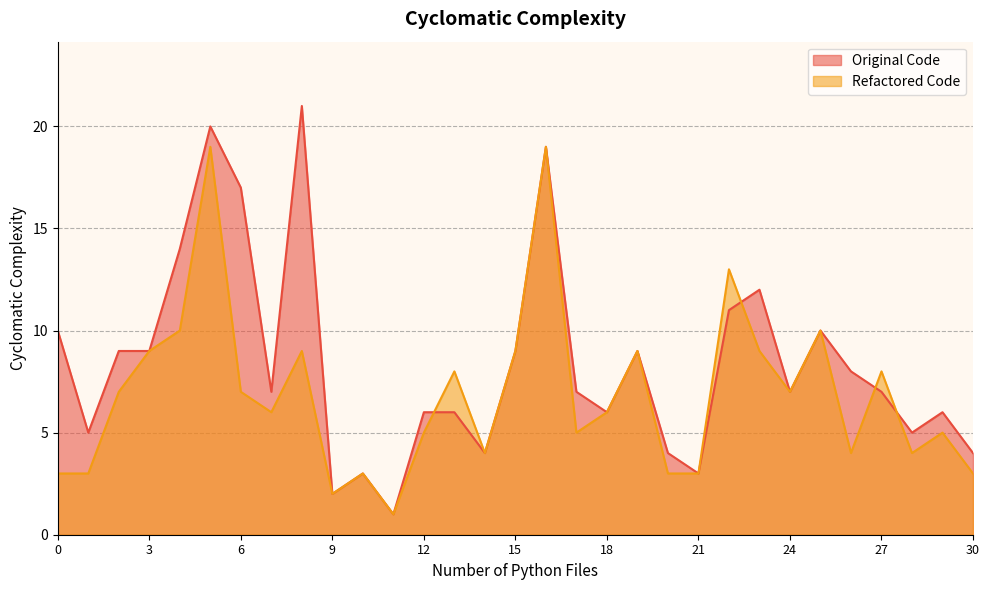

At which label does Original Code reach its minimum?

11